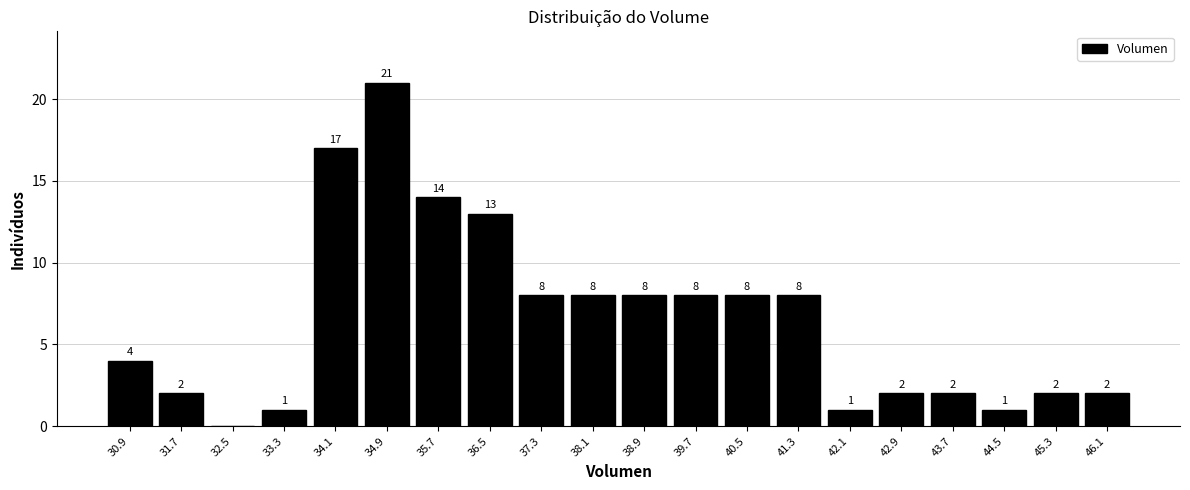

Over which range of the x-axis is the bar tallest?

34.5 to 35.3